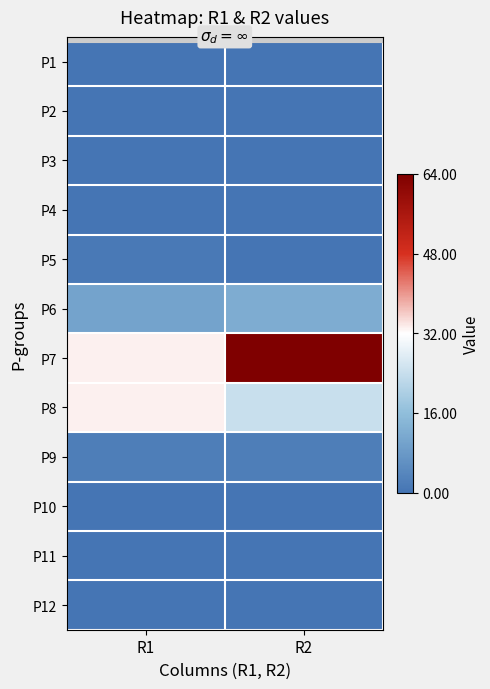

Reading left to right, what are all the values shown in this chart?

P1: R1=0	R2=0
P2: R1=0	R2=0
P3: R1=0	R2=0
P4: R1=0	R2=0
P5: R1=1	R2=0
P6: R1=10	R2=12
P7: R1=33	R2=64
P8: R1=33	R2=24
P9: R1=2	R2=2
P10: R1=0	R2=0
P11: R1=0	R2=0
P12: R1=0	R2=0